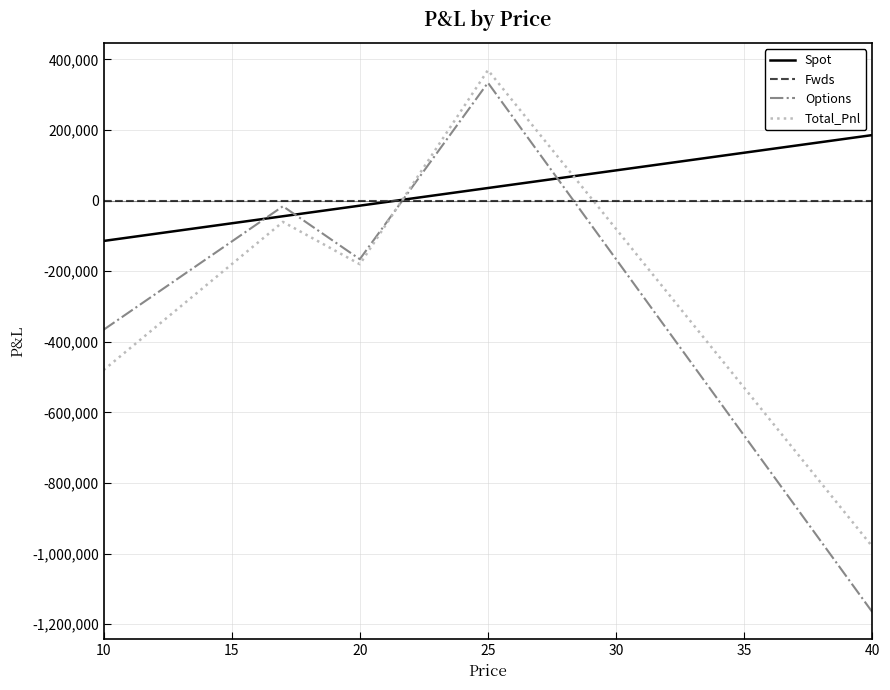

What is the lowest value of the Total_Pnl series?

-980286.1